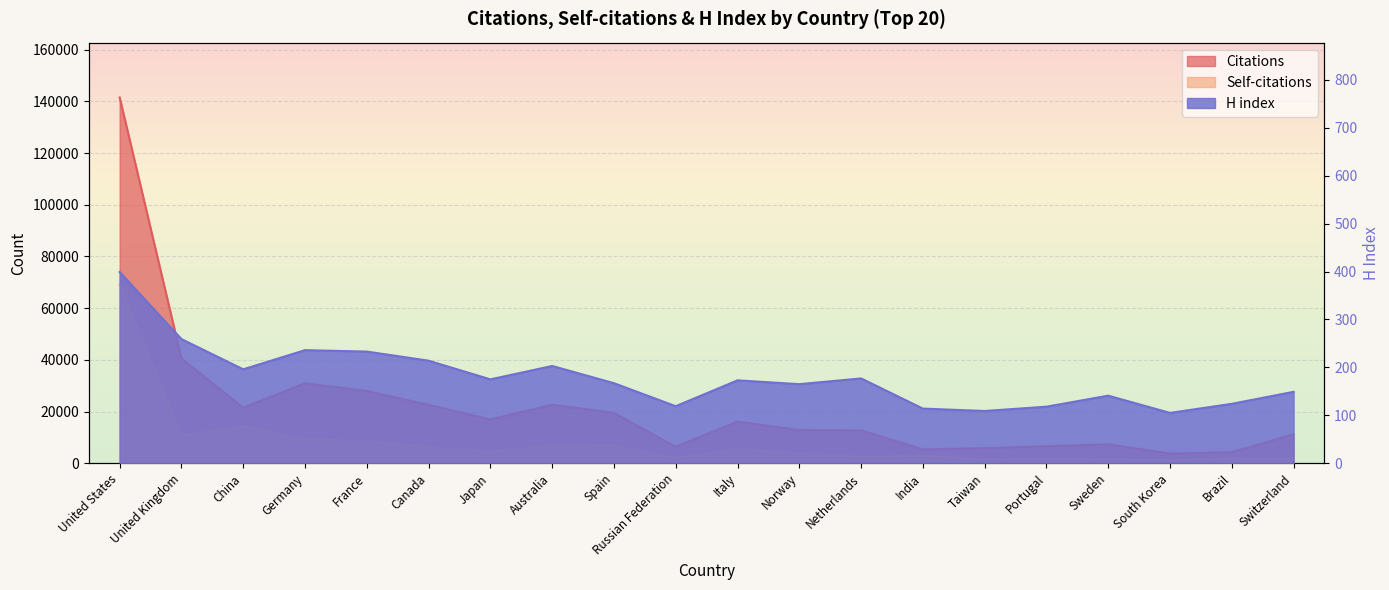

At how many categories does at least one series exceed 40618?

1